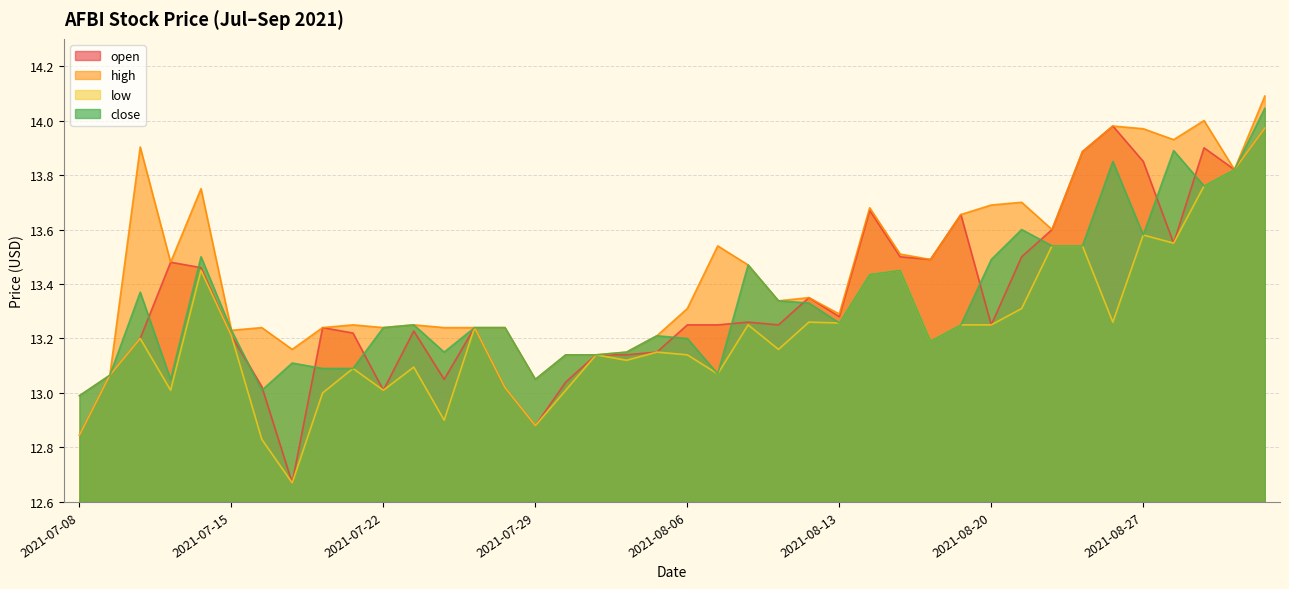

True or false: close has more than 1 interior local peaks.

True